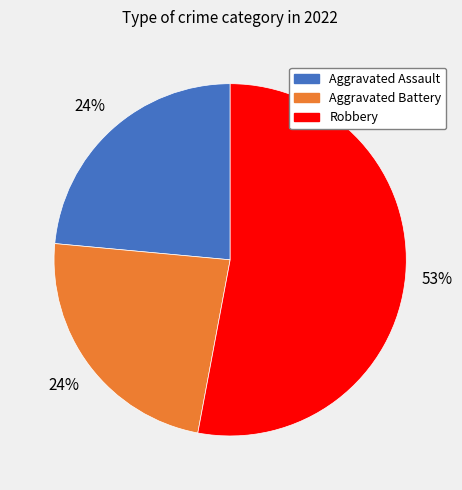

Is there any slice that represents more than half of the pie?

Yes